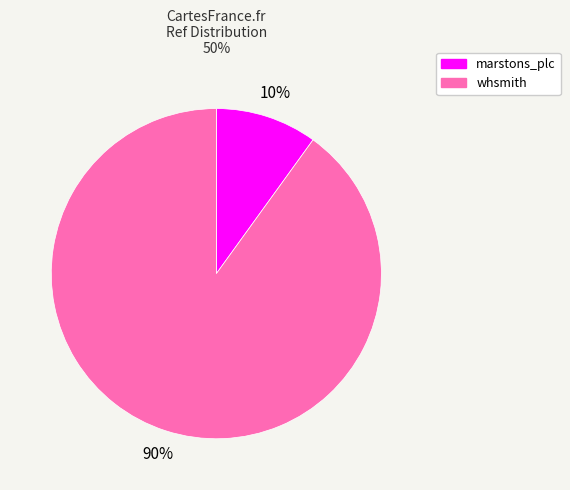

True or false: whsmith accounts for 99% of the total.

False